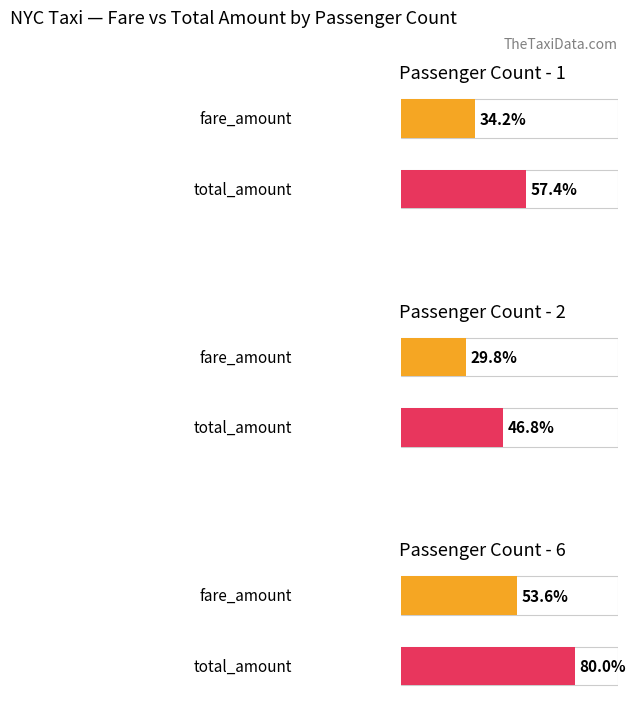

The tip_amount series shows 3.6 at 6. True or false?

False